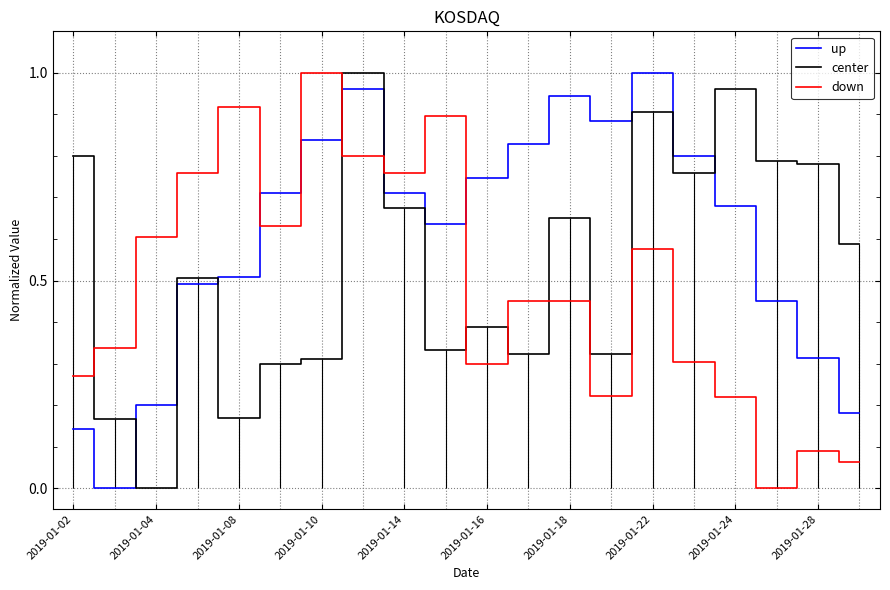

How many positive values does the up series have?

19